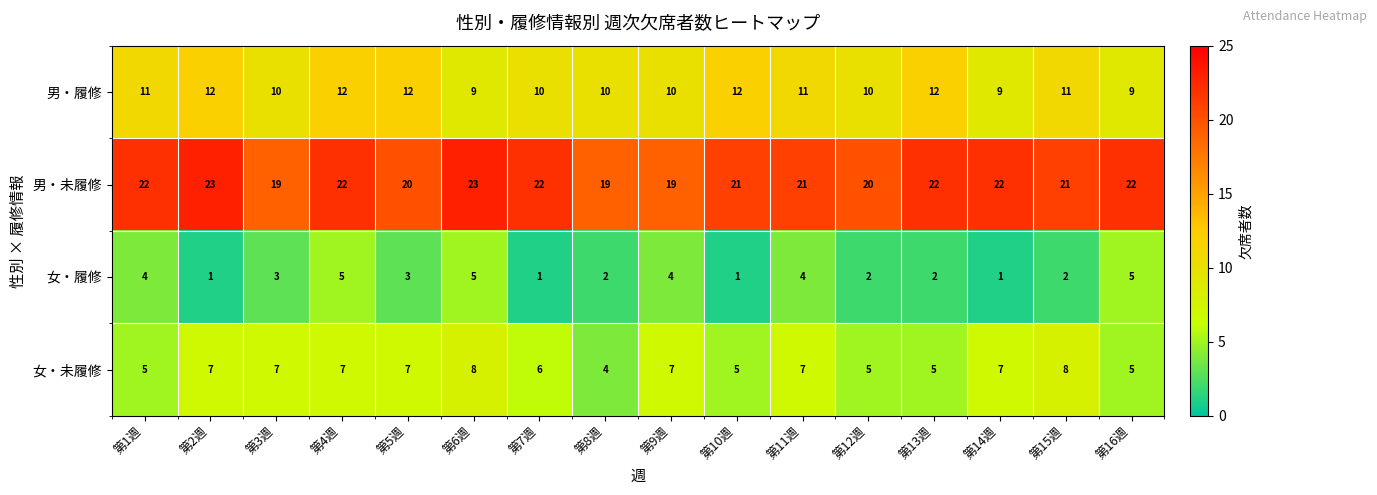

List the series in order of their peak value, highest first.

男・未履修, 男・履修, 女・未履修, 女・履修